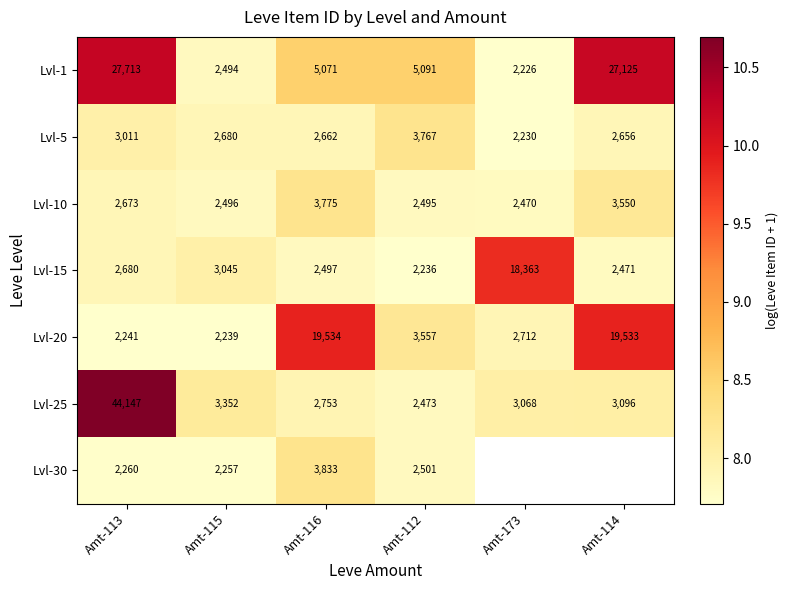

The Lvl-15 series shows 3.5 at Amt-112. True or false?

False